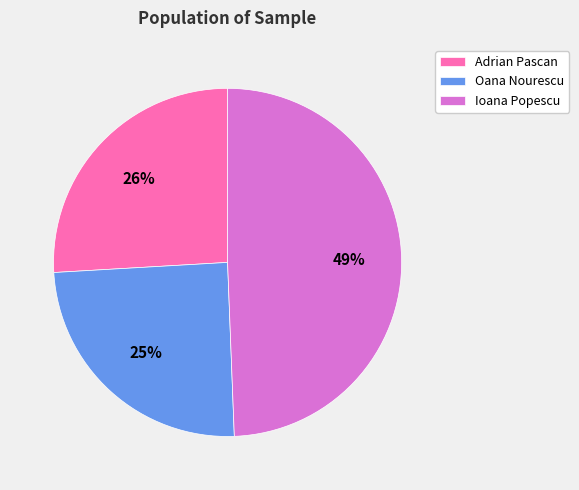

Is it true that Adrian Pascan is 19% of the pie?

False